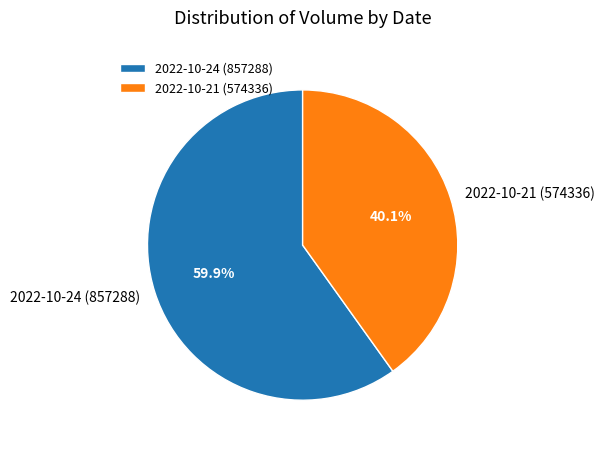

To the nearest percent, what percentage of the pie is 2022-10-21 (574336)?

40%